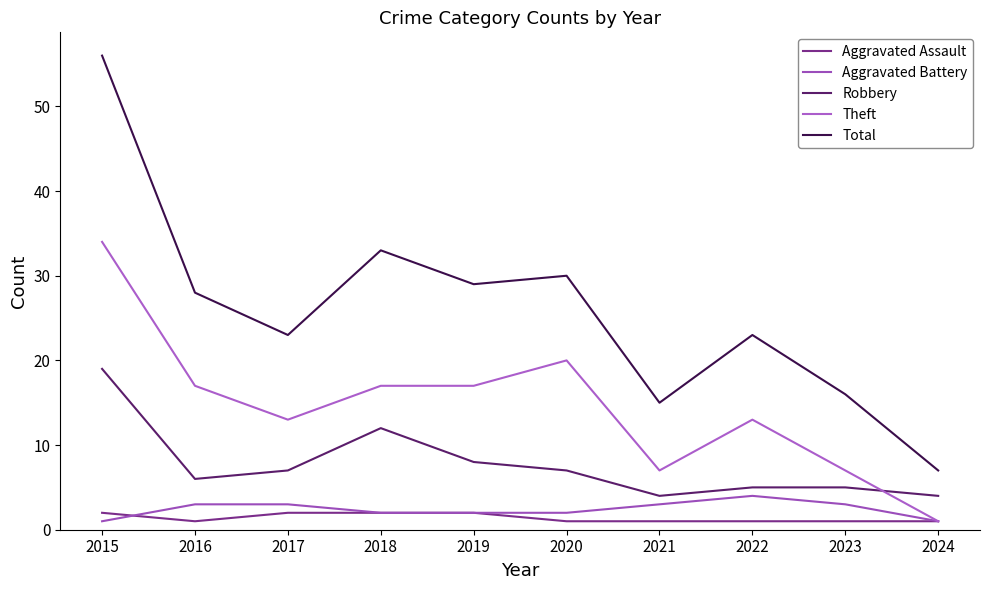

Count the number of data series in this chart.

5